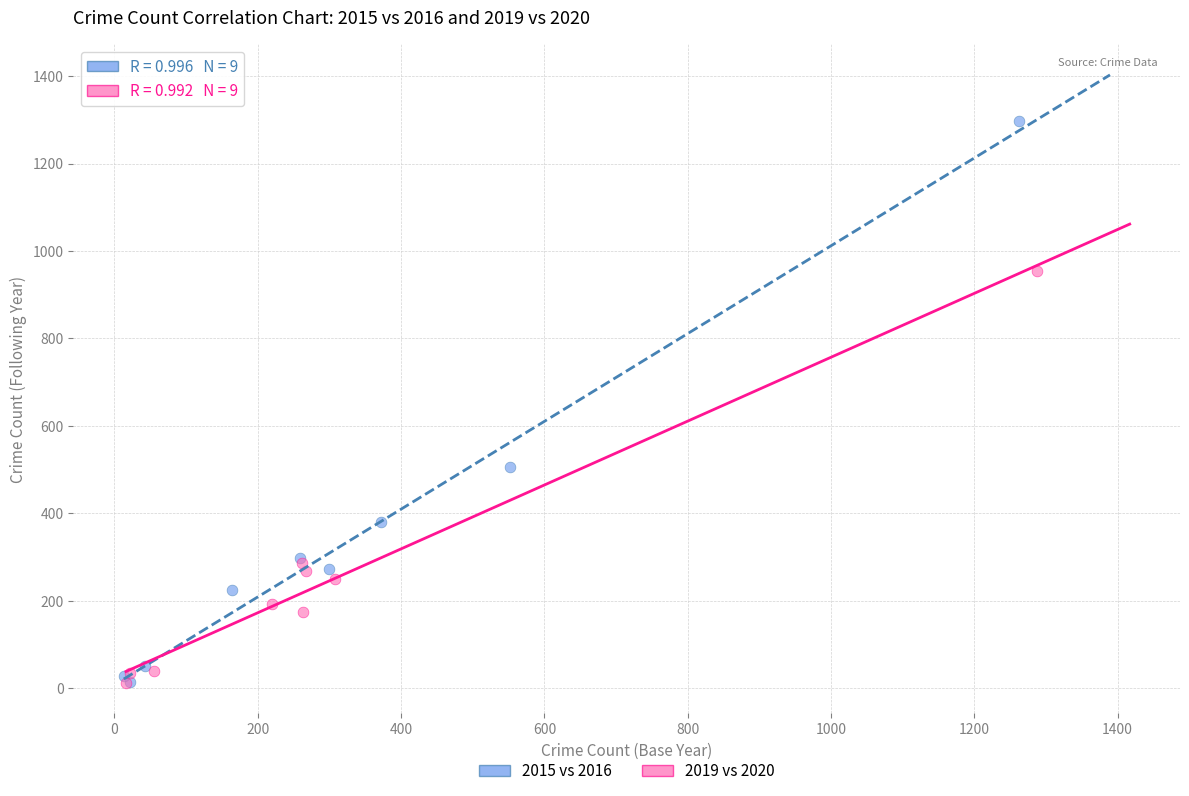

Which series has the largest Y range (max minus min)?

2015 vs 2016